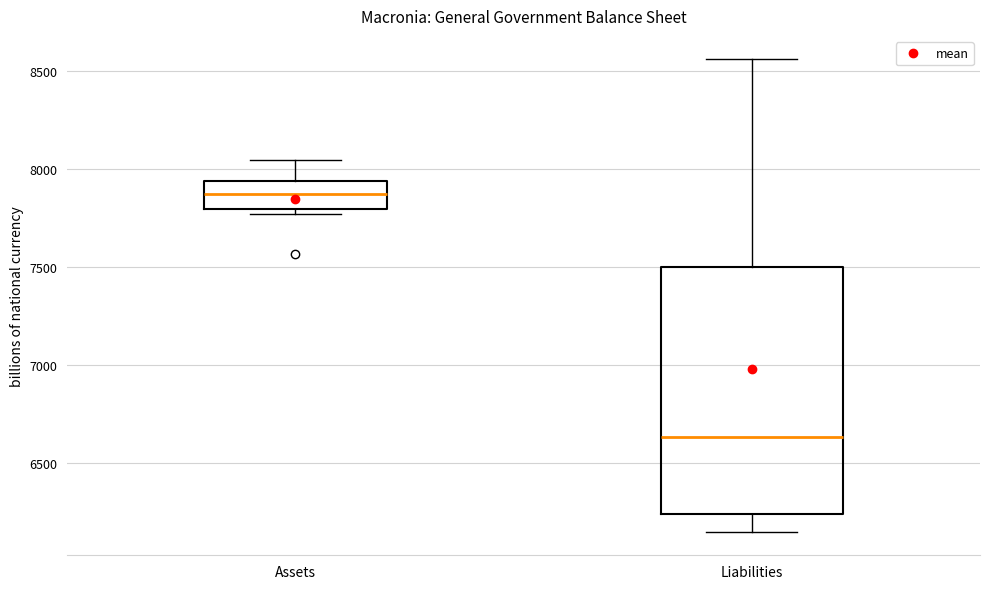

Which box's median line is the lowest?

Liabilities